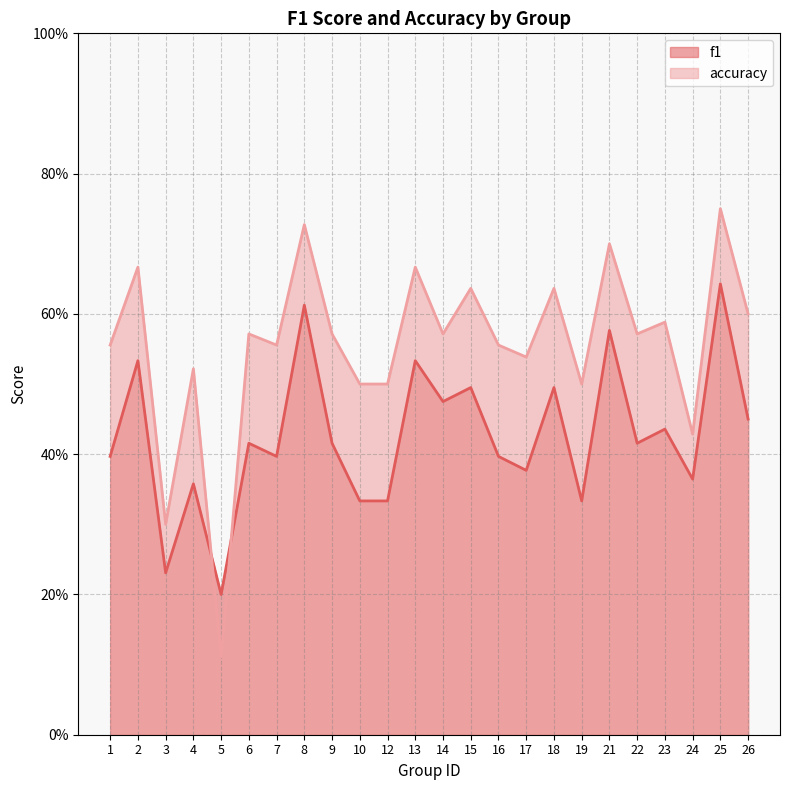

What is the value of the f1 point at the 19th from the left?

0.6